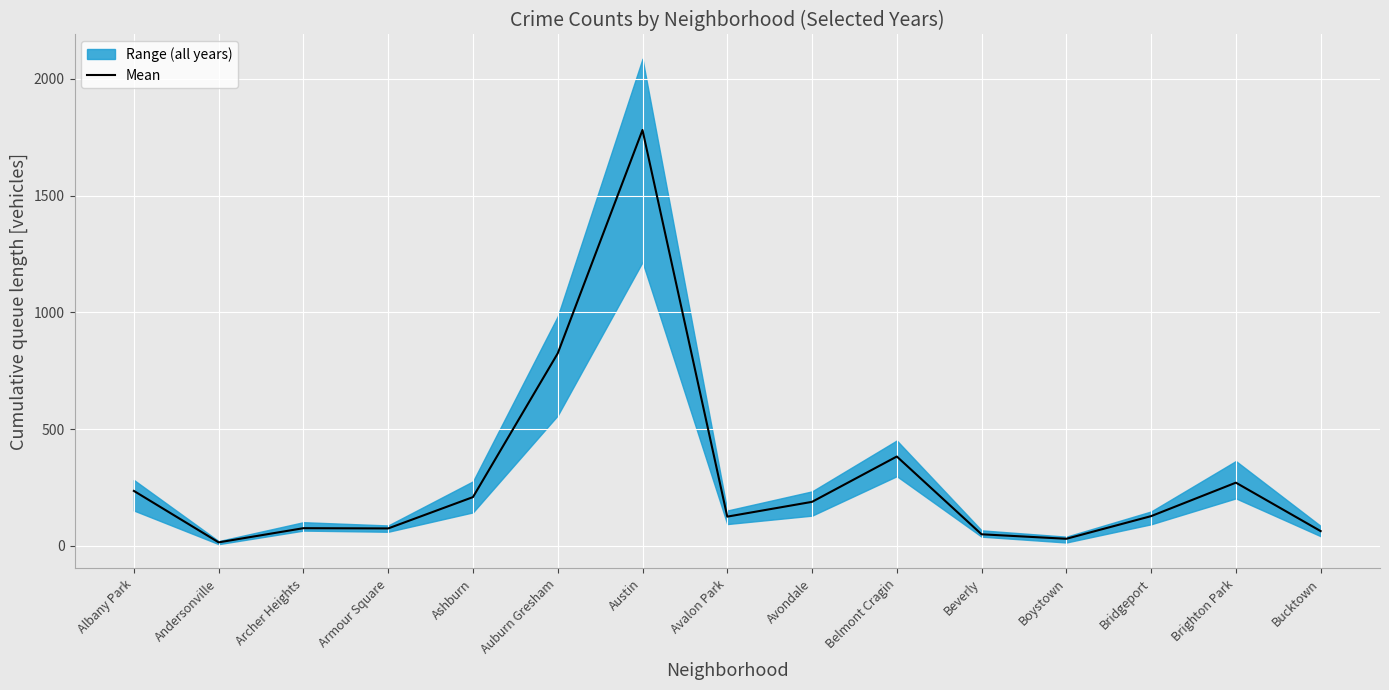

At which label is Mean closest to 897?

Auburn Gresham